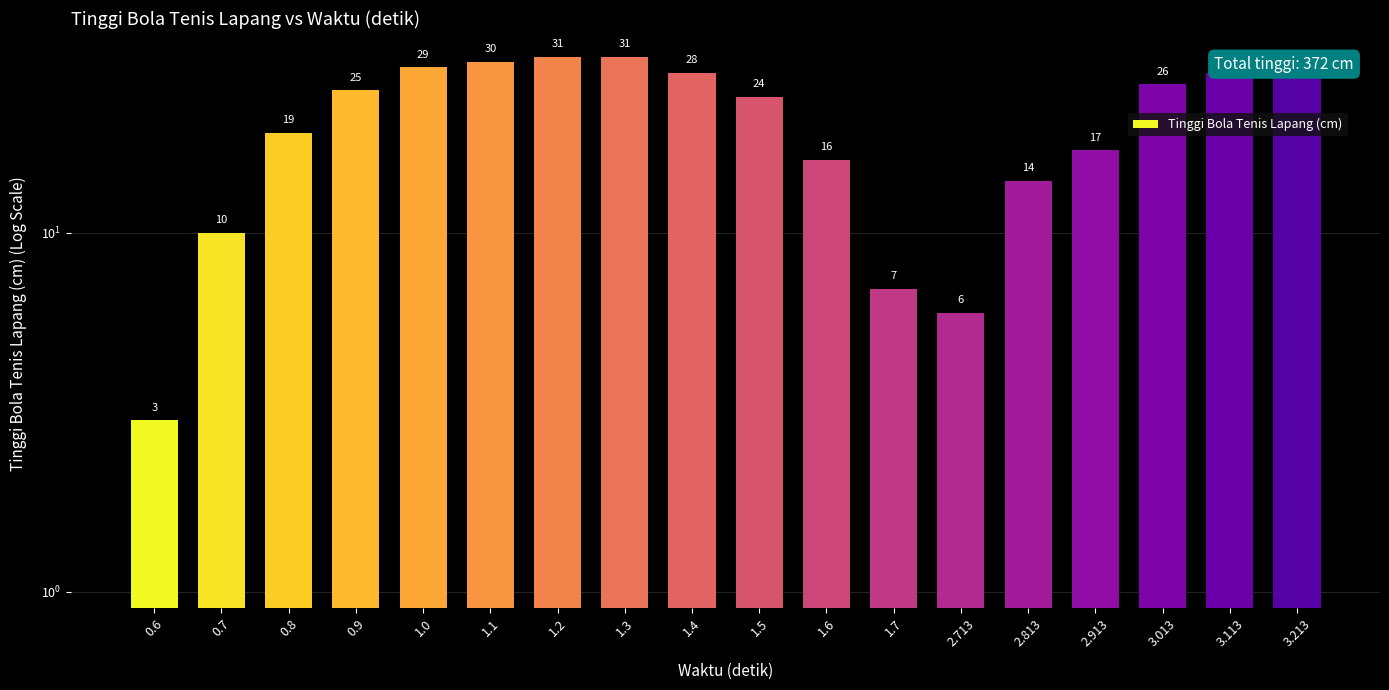

Rank the categories by value from highest to lowest.

1.2, 1.3, 1.1, 1.0, 1.4, 3.113, 3.213, 3.013, 0.9, 1.5, 0.8, 2.913, 1.6, 2.813, 0.7, 1.7, 2.713, 0.6